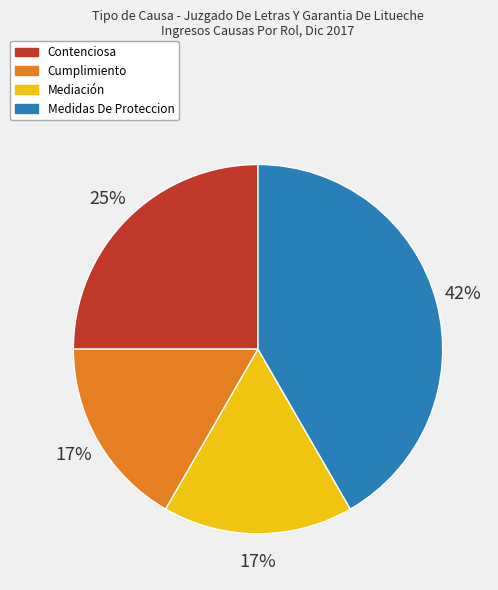

To the nearest percent, what is the combined percentage of Medidas De Proteccion and Cumplimiento?

58%